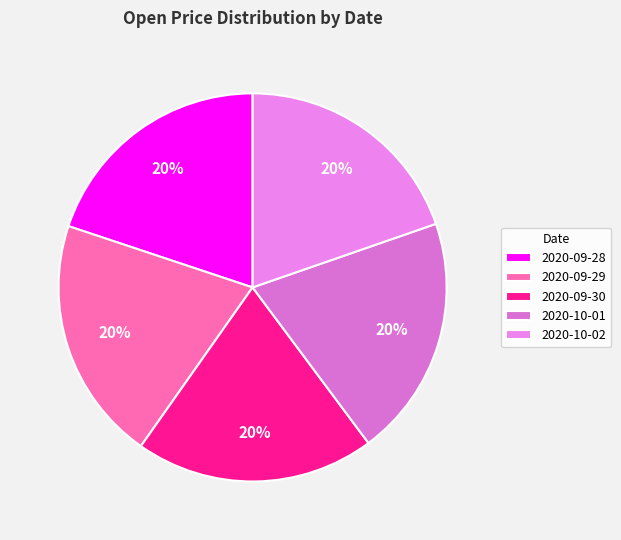

To the nearest percent, what percentage of the pie is 2020-10-02?

20%